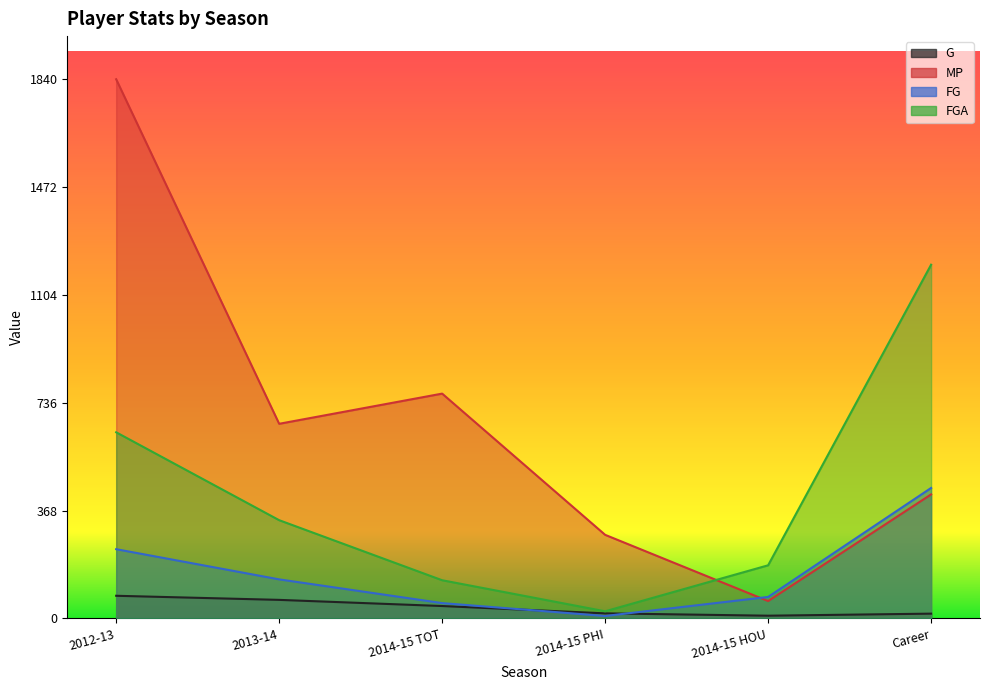

What is the sum of the G values at 2012-13 and 2014-15 PHI?

94